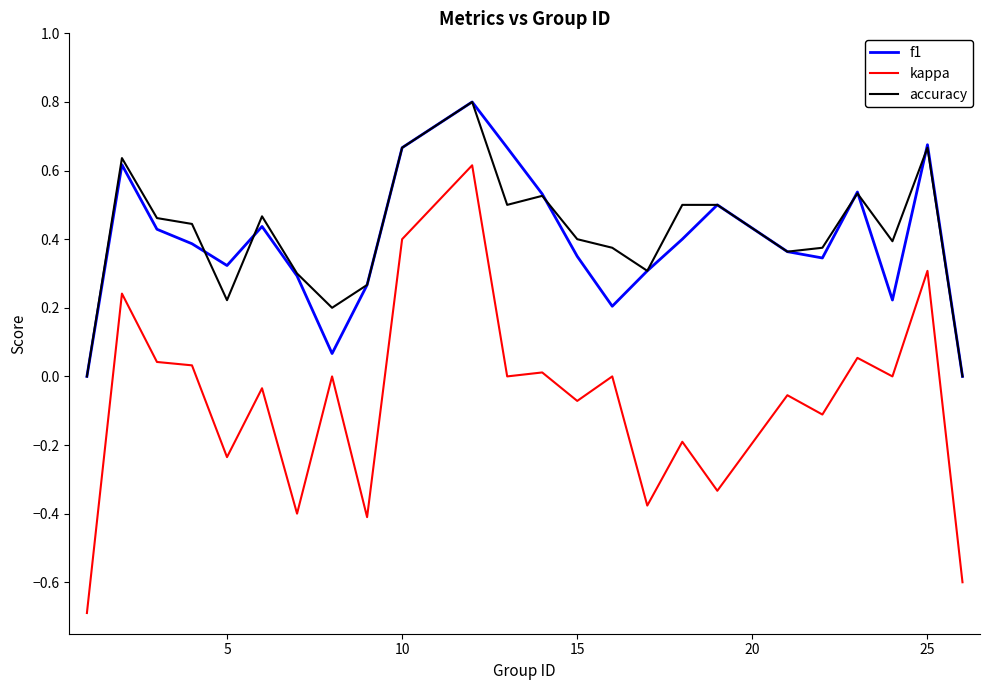

True or false: kappa and accuracy cross at least once.

False